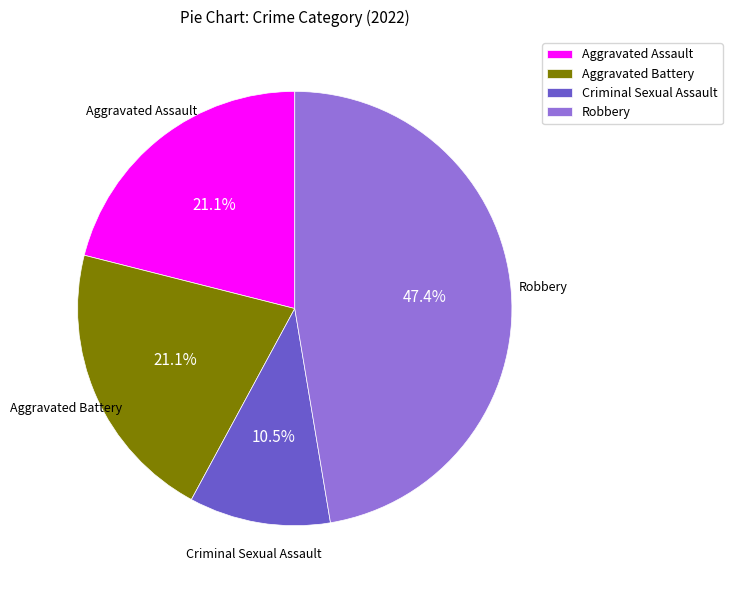

To the nearest percent, what portion does Aggravated Assault represent?

21%